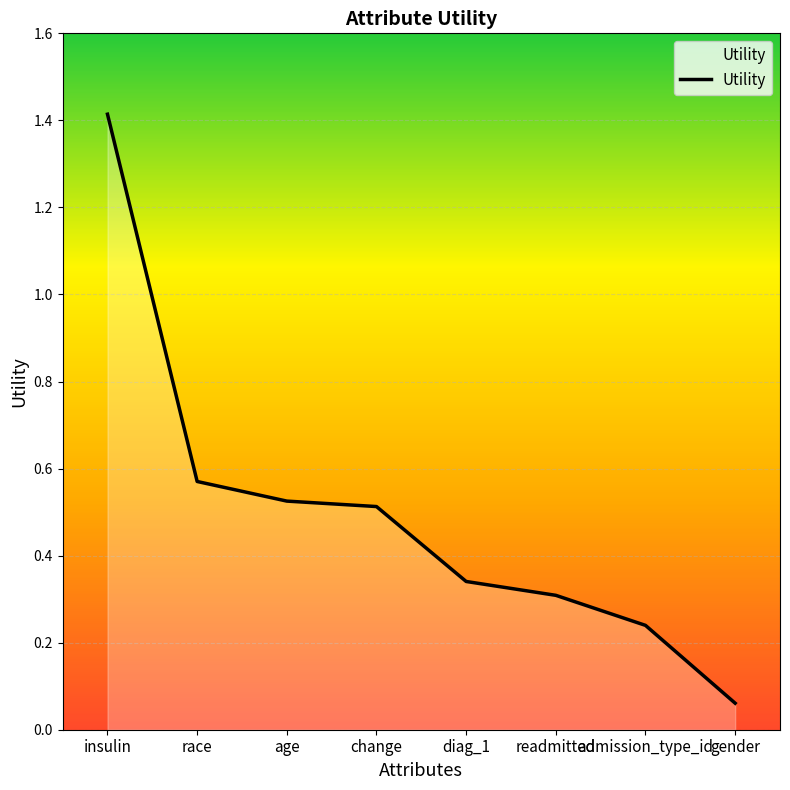

What is the change in value from age to gender?

-0.5